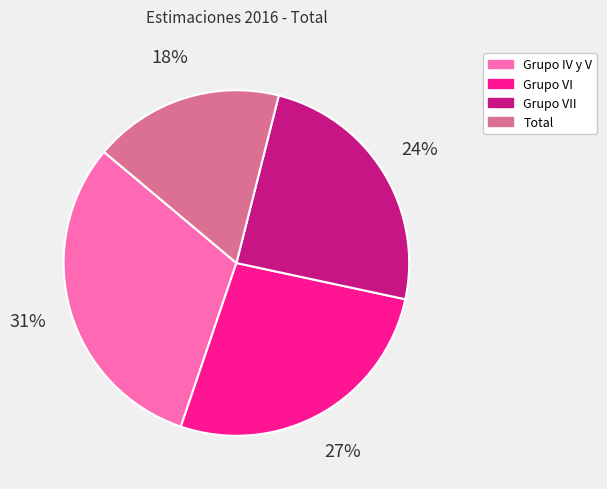

Do Grupo IV y V and Grupo VI together represent more than half of the pie?

Yes